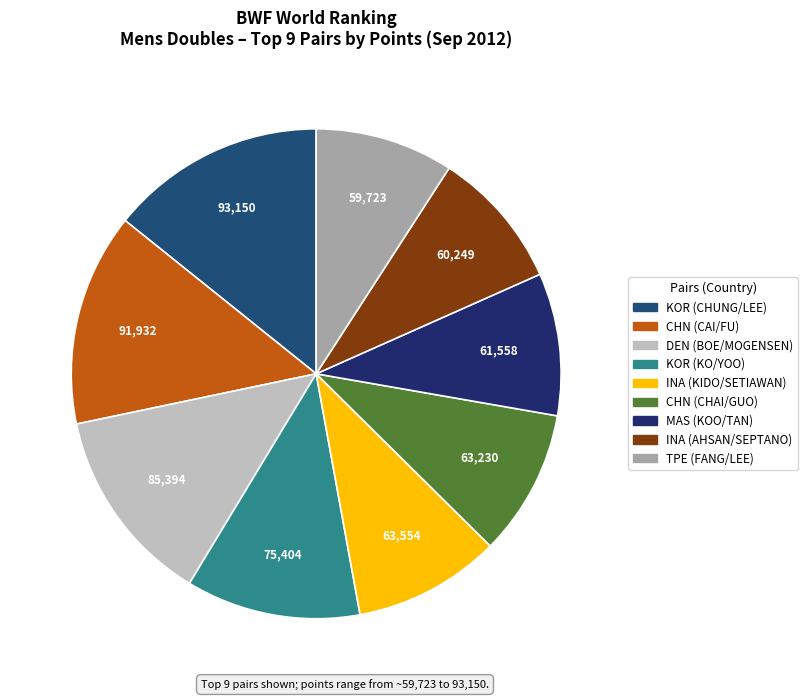

True or false: TPE (FANG/LEE) accounts for 9% of the total.

True